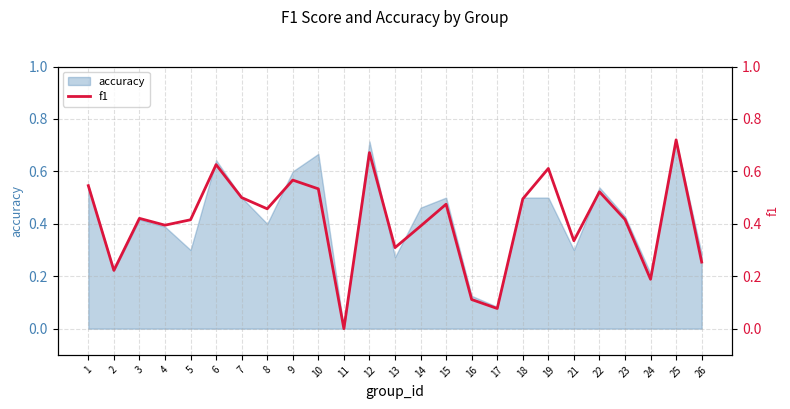

How many interior local valleys (lower than both neighbors) does the data have?

8